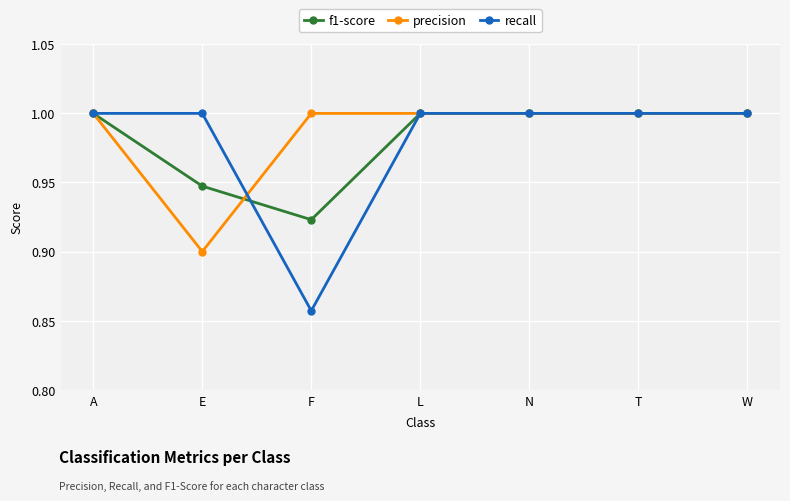

Where is the first local minimum for recall?

F